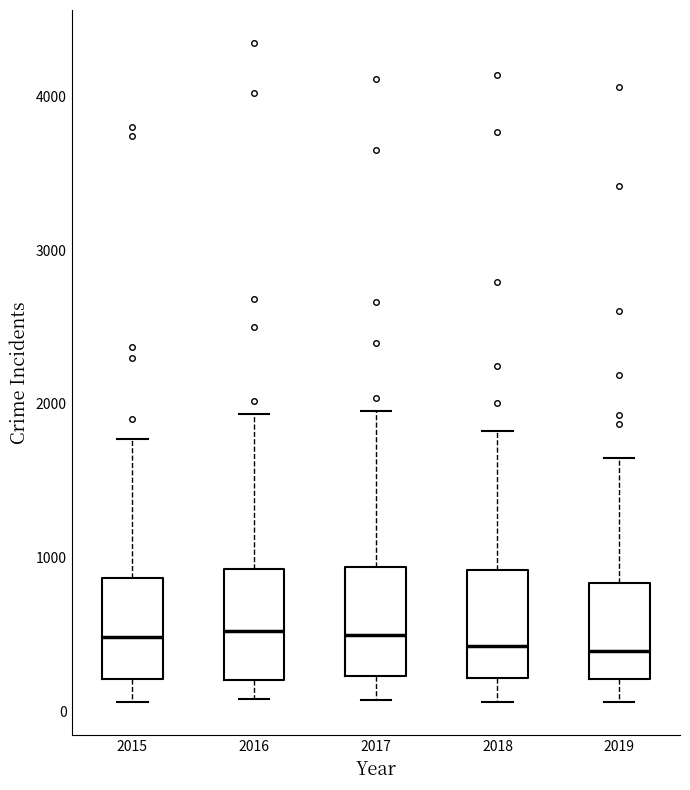

Reading left to right, transcribe this box plot: for each box, give where its median line is, the range the box spans, and where its two whiskers end, as read against the y-axis. The values are not printed on the chart, so give them approximately, as read against the axis.

2015: median 500, box 200 to 900, whiskers 100 to 1800
2016: median 500, box 200 to 900, whiskers 100 to 1900
2017: median 500, box 200 to 900, whiskers 100 to 2000
2018: median 400, box 200 to 900, whiskers 100 to 1800
2019: median 400, box 200 to 800, whiskers 100 to 1600